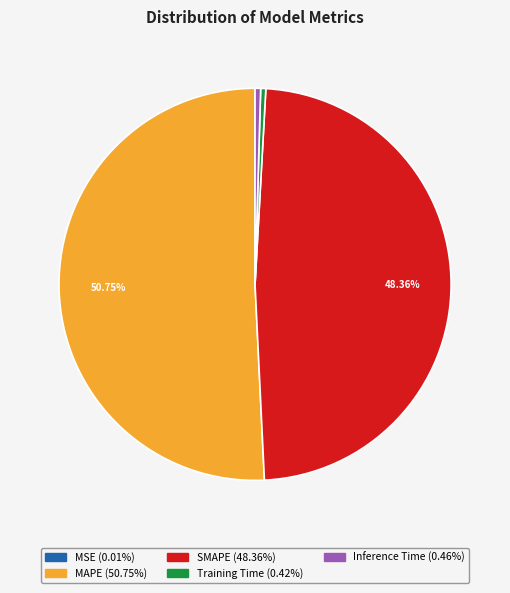

To the nearest percent, what is the difference between the SMAPE and MAPE slice percentages?

2%